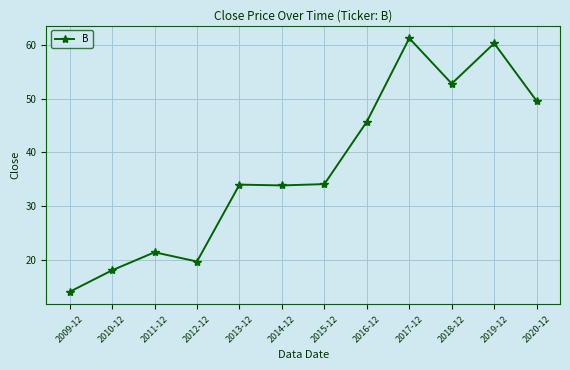

What is the greatest value displayed?

61.2